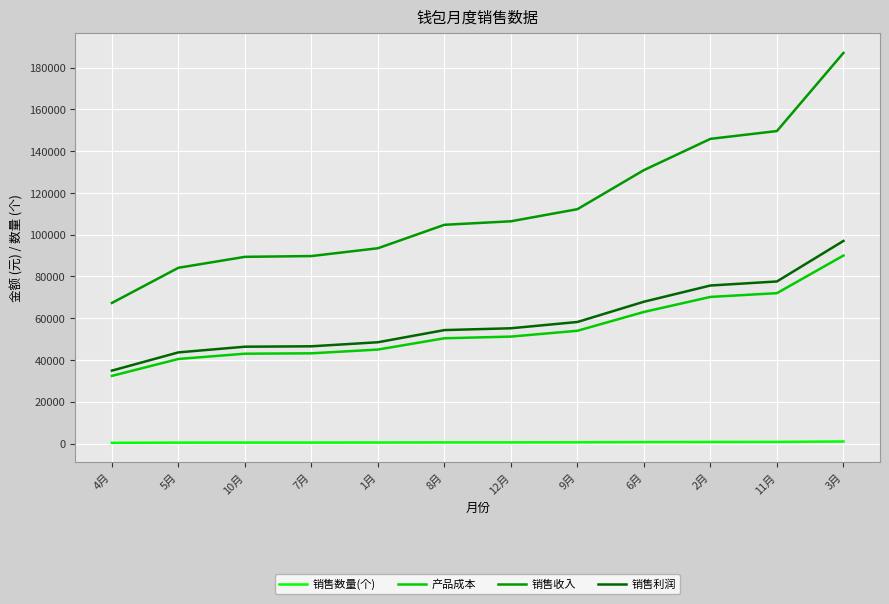

Which category has the lowest value in the 销售利润 series?

4月